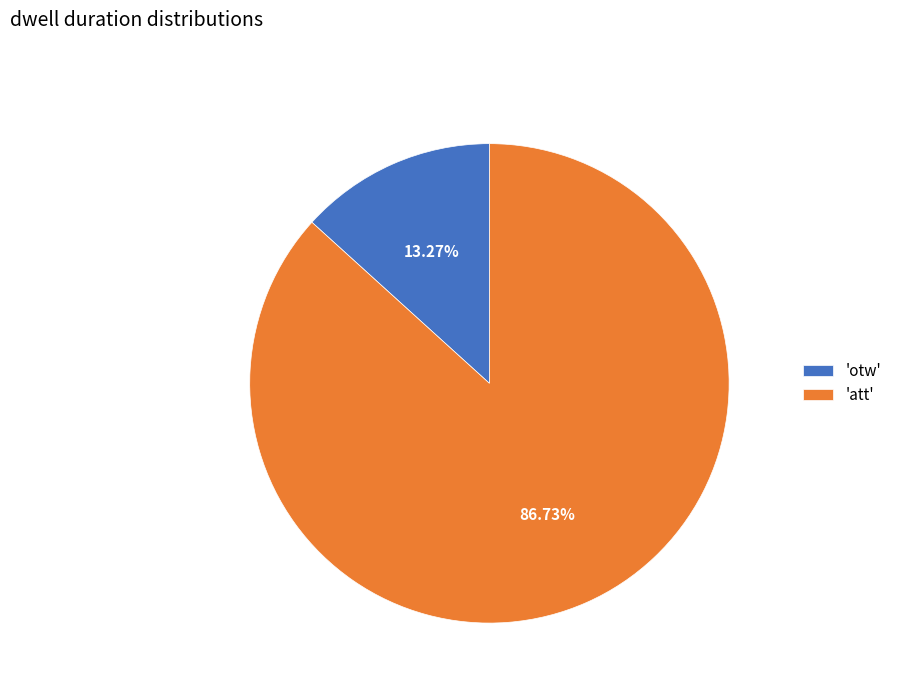

Which category has the smallest portion of the pie?

'otw'